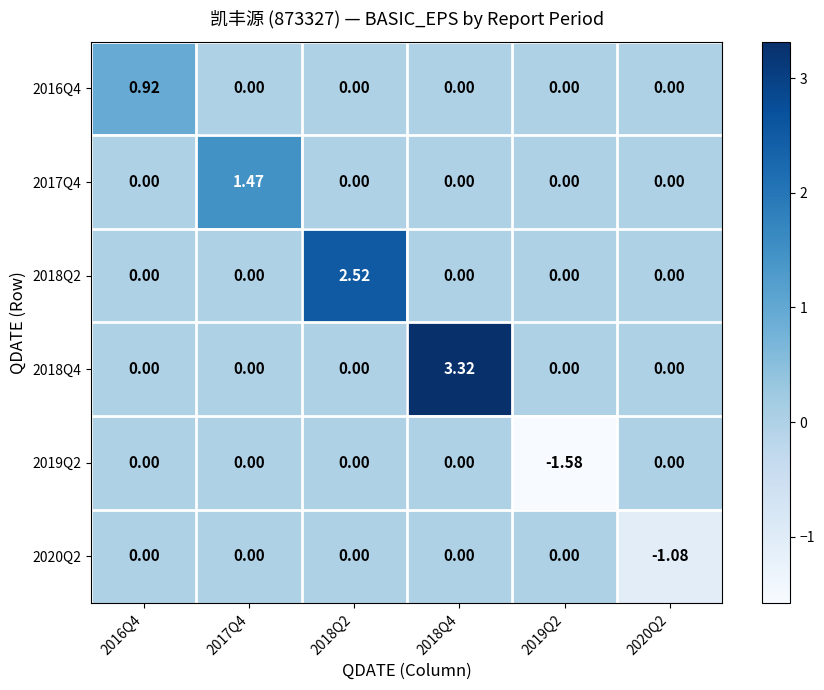

How many data points does each series have?

6